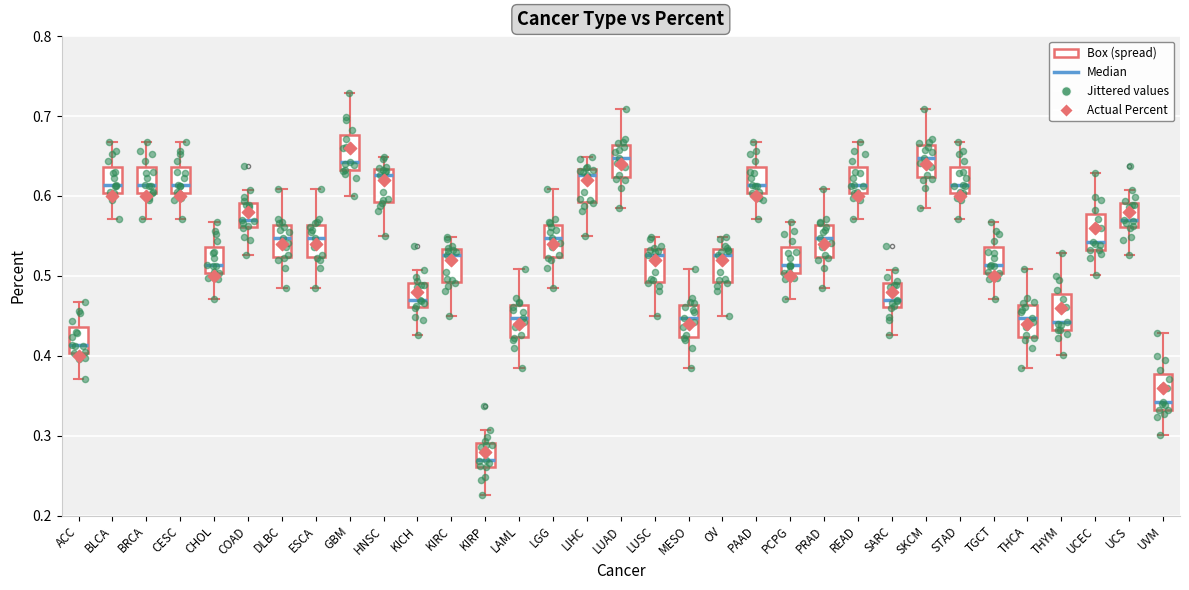

Reading left to right, transcribe this box plot: for each box, give where its median line is, the range the box spans, and where its two whiskers end, as read against the y-axis. The values are not printed on the chart, so give them approximately, as read against the axis.

ACC: median 0.41, box 0.40 to 0.44, whiskers 0.37 to 0.47
BLCA: median 0.61, box 0.60 to 0.64, whiskers 0.57 to 0.67
BRCA: median 0.61, box 0.60 to 0.64, whiskers 0.57 to 0.67
CESC: median 0.61, box 0.60 to 0.64, whiskers 0.57 to 0.67
CHOL: median 0.51, box 0.50 to 0.54, whiskers 0.47 to 0.57
COAD: median 0.57, box 0.56 to 0.59, whiskers 0.53 to 0.61
DLBC: median 0.55, box 0.52 to 0.56, whiskers 0.48 to 0.61
ESCA: median 0.55, box 0.52 to 0.56, whiskers 0.48 to 0.61
GBM: median 0.64, box 0.63 to 0.68, whiskers 0.60 to 0.73
HNSC: median 0.63 (just below the box's upper edge), box 0.59 to 0.63, whiskers 0.55 to 0.65
KICH: median 0.47, box 0.46 to 0.49, whiskers 0.43 to 0.51
KIRC: median 0.53 (just below the box's upper edge), box 0.49 to 0.53, whiskers 0.45 to 0.55
KIRP: median 0.27, box 0.26 to 0.29, whiskers 0.23 to 0.31
LAML: median 0.45, box 0.42 to 0.46, whiskers 0.38 to 0.51
LGG: median 0.55, box 0.52 to 0.56, whiskers 0.48 to 0.61
LIHC: median 0.63 (just below the box's upper edge), box 0.59 to 0.63, whiskers 0.55 to 0.65
LUAD: median 0.65, box 0.62 to 0.66, whiskers 0.58 to 0.71
LUSC: median 0.53 (just below the box's upper edge), box 0.49 to 0.53, whiskers 0.45 to 0.55
MESO: median 0.45, box 0.42 to 0.46, whiskers 0.38 to 0.51
OV: median 0.53 (just below the box's upper edge), box 0.49 to 0.53, whiskers 0.45 to 0.55
PAAD: median 0.61, box 0.60 to 0.64, whiskers 0.57 to 0.67
PCPG: median 0.51, box 0.50 to 0.54, whiskers 0.47 to 0.57
PRAD: median 0.55, box 0.52 to 0.56, whiskers 0.48 to 0.61
READ: median 0.61, box 0.60 to 0.64, whiskers 0.57 to 0.67
SARC: median 0.47, box 0.46 to 0.49, whiskers 0.43 to 0.51
SKCM: median 0.65, box 0.62 to 0.66, whiskers 0.58 to 0.71
STAD: median 0.61, box 0.60 to 0.64, whiskers 0.57 to 0.67
TGCT: median 0.51, box 0.50 to 0.54, whiskers 0.47 to 0.57
THCA: median 0.45, box 0.42 to 0.46, whiskers 0.38 to 0.51
THYM: median 0.44, box 0.43 to 0.48, whiskers 0.40 to 0.53
UCEC: median 0.54, box 0.53 to 0.58, whiskers 0.50 to 0.63
UCS: median 0.57, box 0.56 to 0.59, whiskers 0.53 to 0.61
UVM: median 0.34, box 0.33 to 0.38, whiskers 0.30 to 0.43